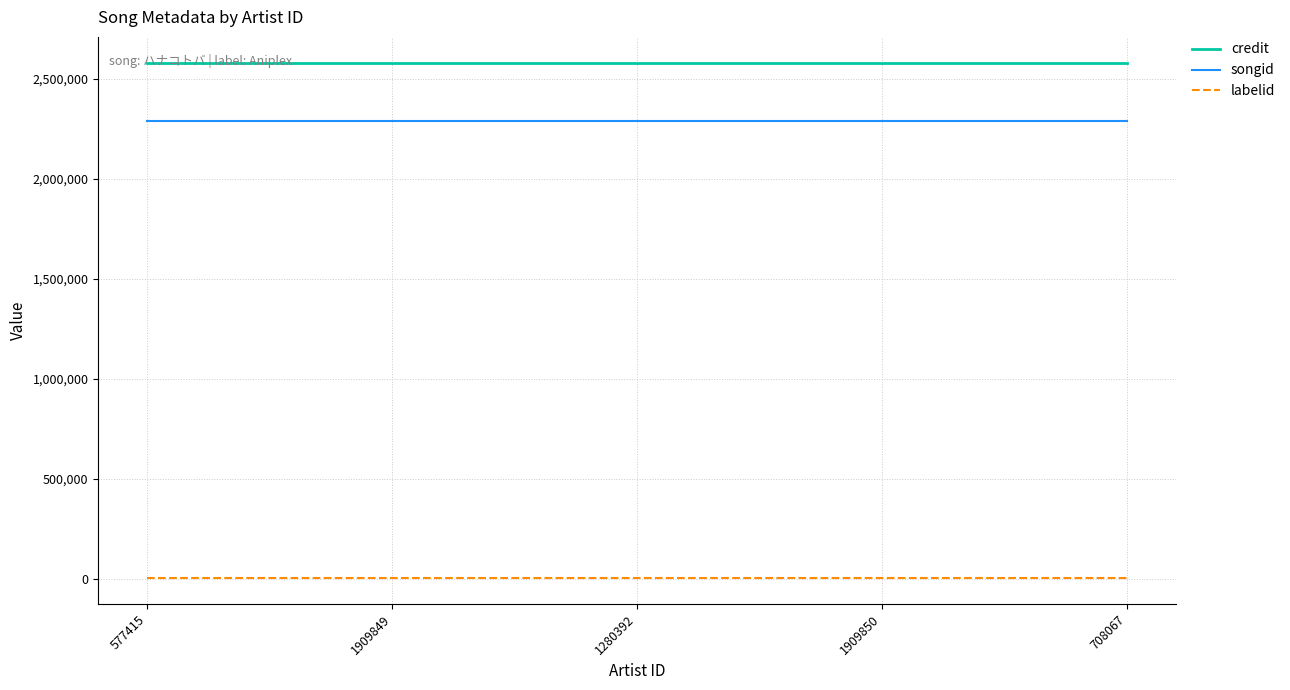

True or false: songid has a value of 2287378 at 1909849.

True